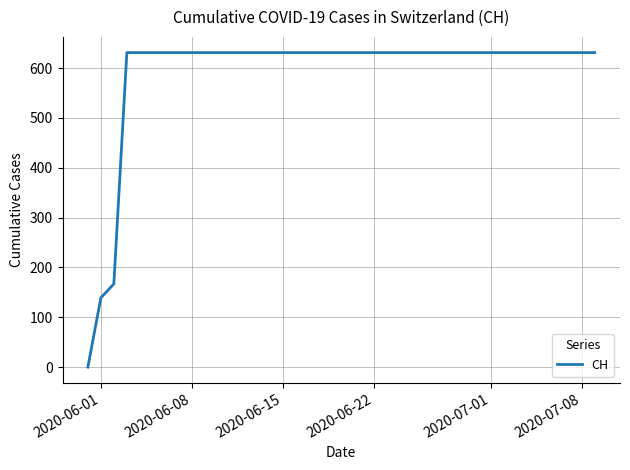

What is the difference between the maximum and minimum values?

631